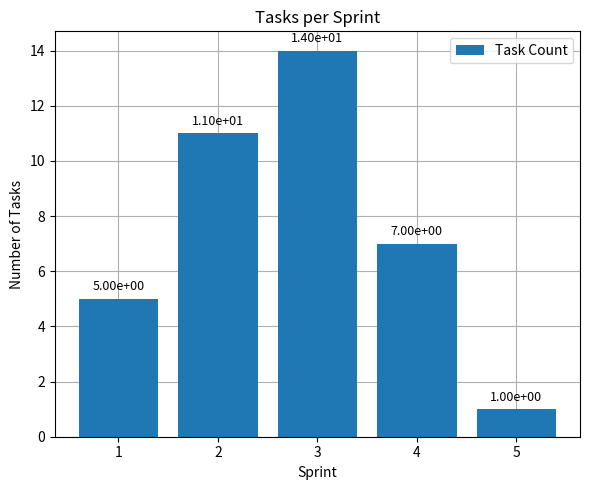

Are the bars horizontal?

No